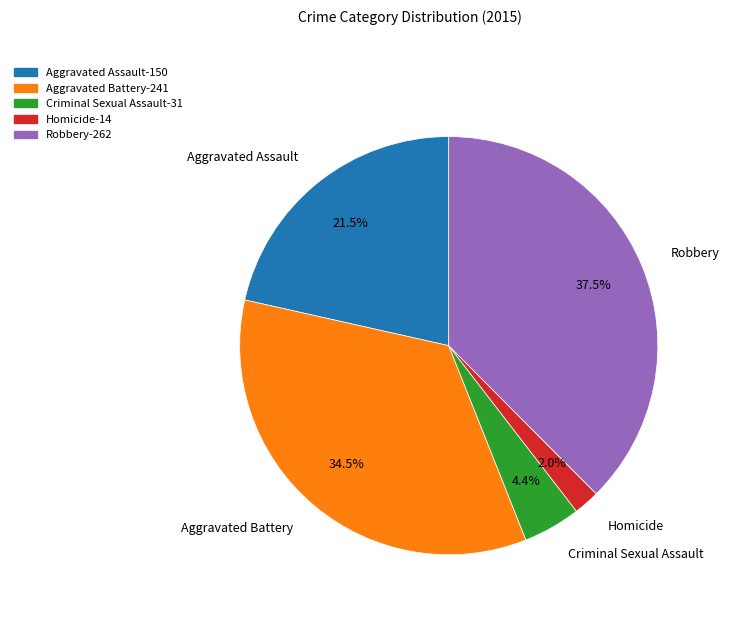

To the nearest percent, what is the combined percentage of Homicide and Criminal Sexual Assault?

6%